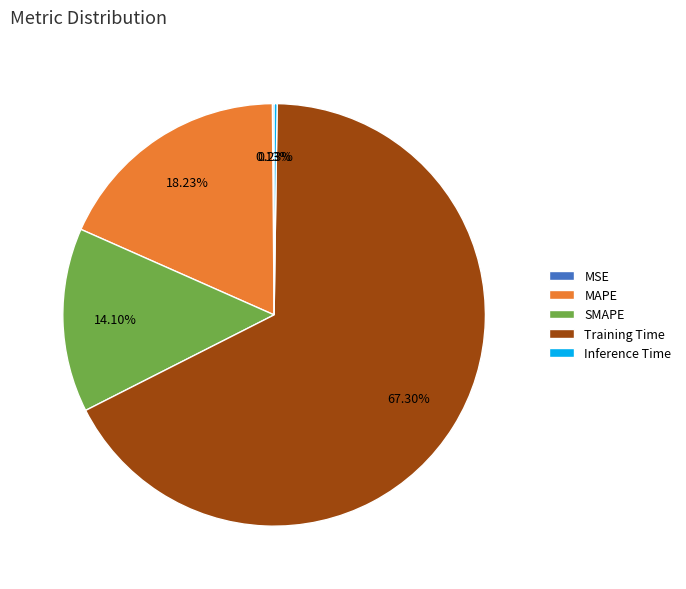

To the nearest percent, what is the difference between the largest and smallest slice percentages?

67%